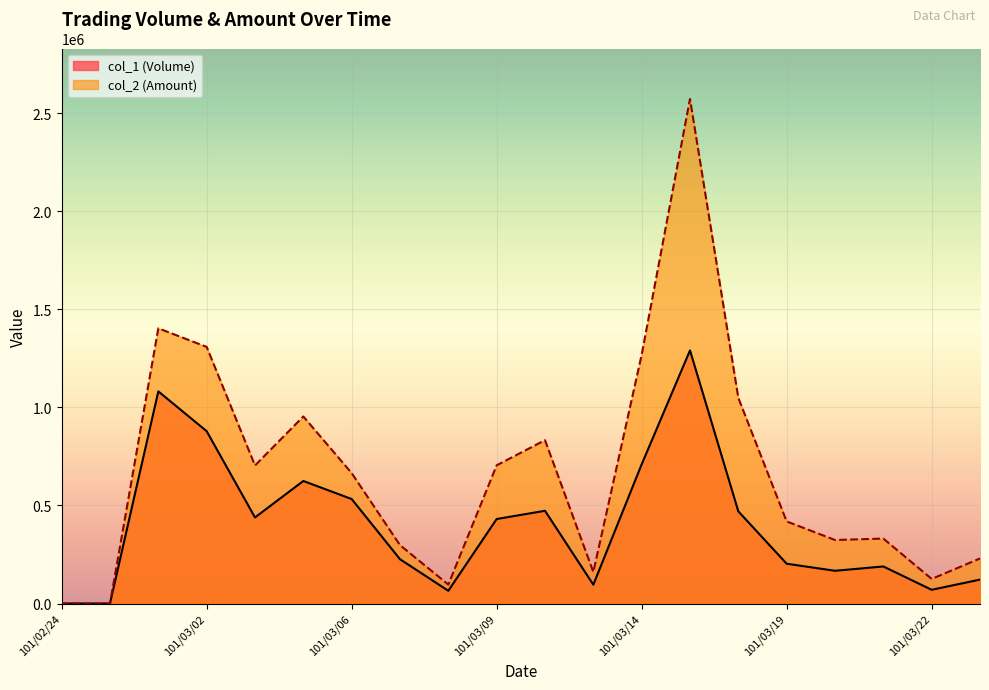

True or false: col_1 (Volume) has more than 2 points higher than both neighbors.

True